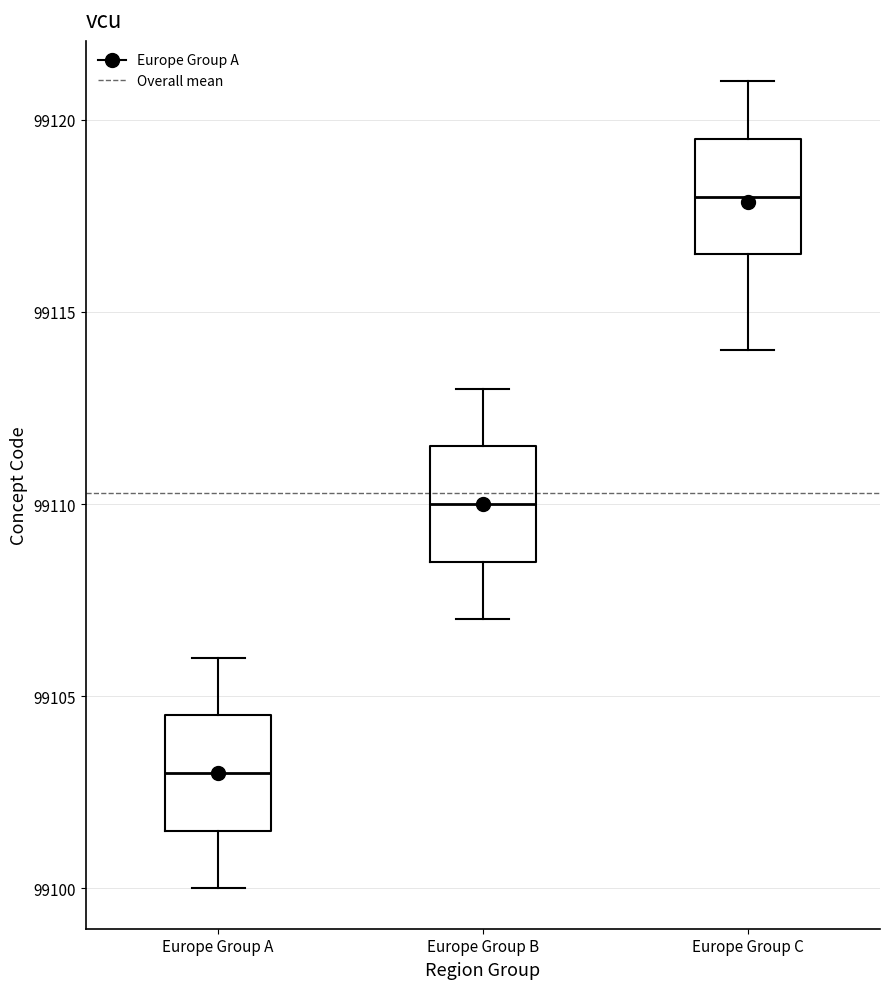

Reading left to right, transcribe this box plot: for each box, give where its median line is, the range the box spans, and where its two whiskers end, as read against the y-axis. The values are not printed on the chart, so give them approximately, as read against the axis.

Europe Group A: median 99103.0, box 99101.5 to 99104.5, whiskers 99100.0 to 99106.0
Europe Group B: median 99110.0, box 99108.5 to 99111.5, whiskers 99107.0 to 99113.0
Europe Group C: median 99118.0, box 99116.5 to 99119.5, whiskers 99114.0 to 99121.0